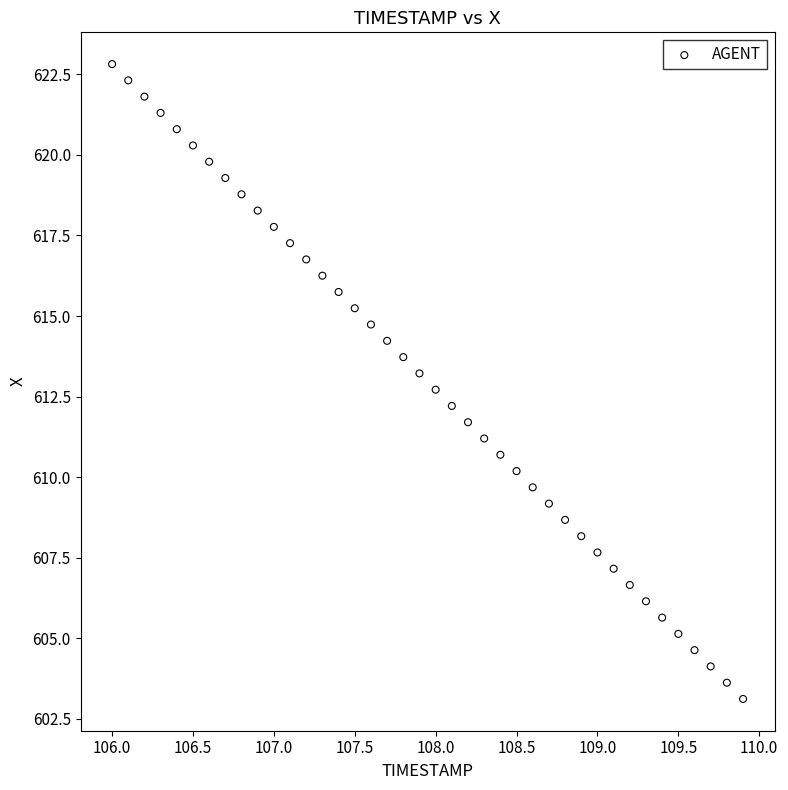

What is the range of X values (max minus min)?

3.9